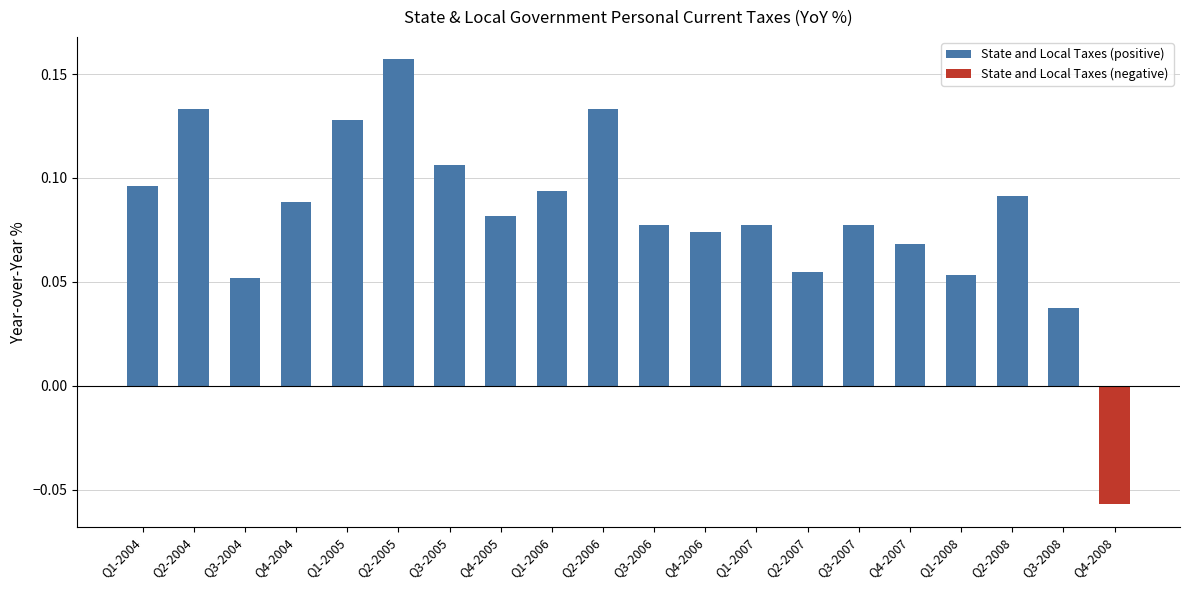

Between Q1-2004 and Q4-2005, which is larger?

Q1-2004